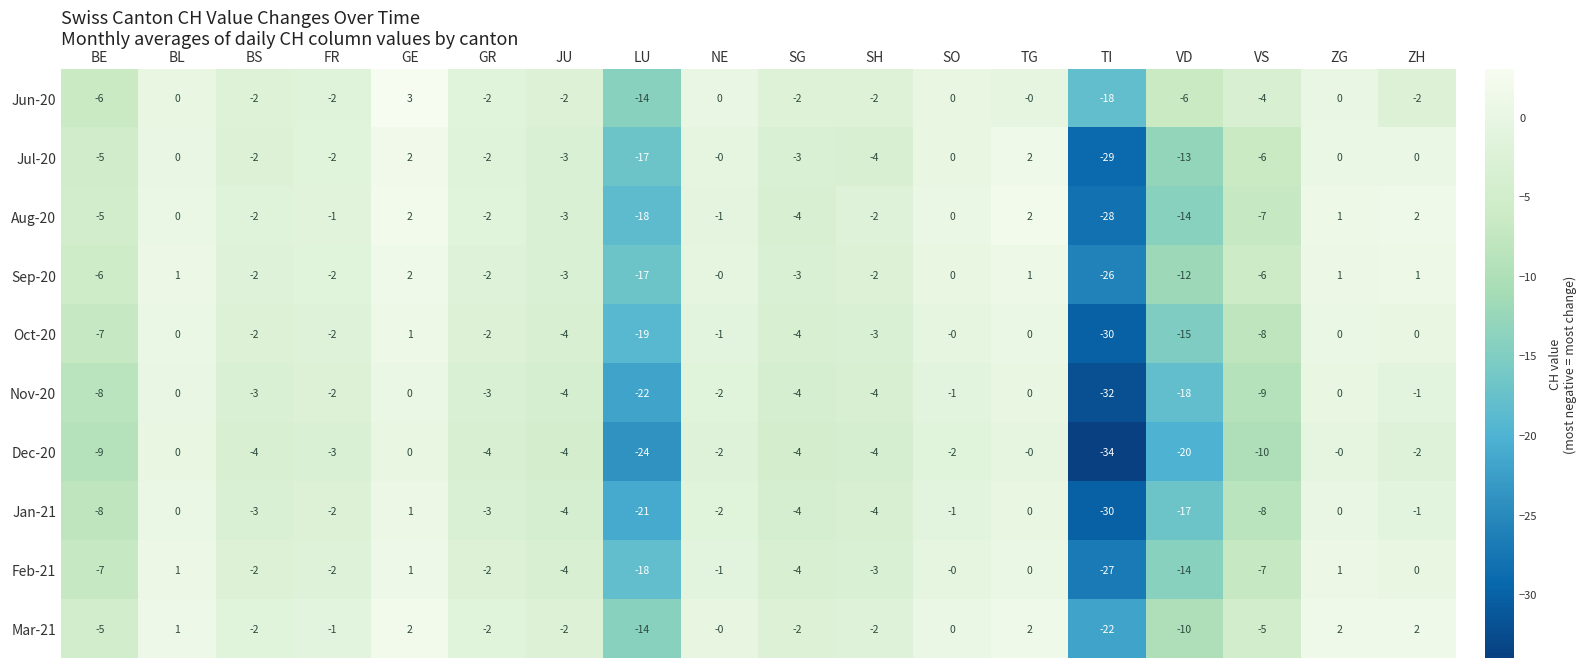

Read the Aug-20 value at JU.

-3